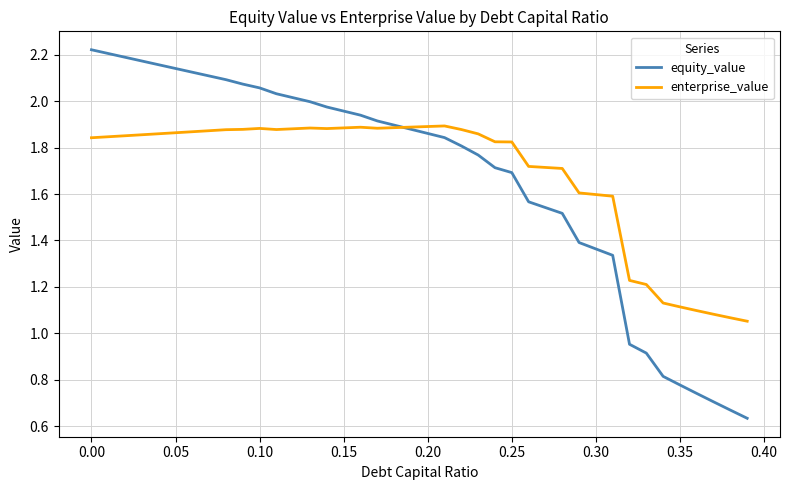

Which series has the widest spread of values?

equity_value